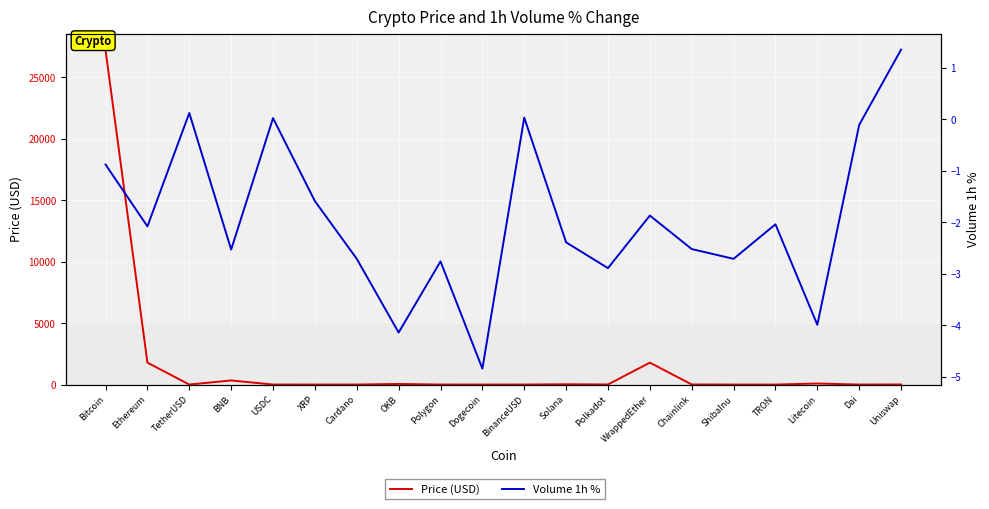

Reading left to right, transcribe all the data shown in this chart.

Price (USD): Bitcoin=27186.4	Ethereum=1783.7	TetherUSD=1.0	BNB=334.9	USDC=1.0	XRP=0.4	Cardano=0.3	OKB=48.3	Polygon=1.2	Dogecoin=0.1	BinanceUSD=1.0	Solana=21.8	Polkadot=6.5	WrappedEther=1782.5	Chainlink=7.1	ShibaInu=0.0	TRON=0.1	Litecoin=84.1	Dai=1.0	Uniswap=6.6
Volume 1h %: Bitcoin=-0.9	Ethereum=-2.1	TetherUSD=0.1	BNB=-2.5	USDC=0.0	XRP=-1.6	Cardano=-2.7	OKB=-4.1	Polygon=-2.8	Dogecoin=-4.8	BinanceUSD=0.0	Solana=-2.4	Polkadot=-2.9	WrappedEther=-1.9	Chainlink=-2.5	ShibaInu=-2.7	TRON=-2.0	Litecoin=-4.0	Dai=-0.1	Uniswap=1.4